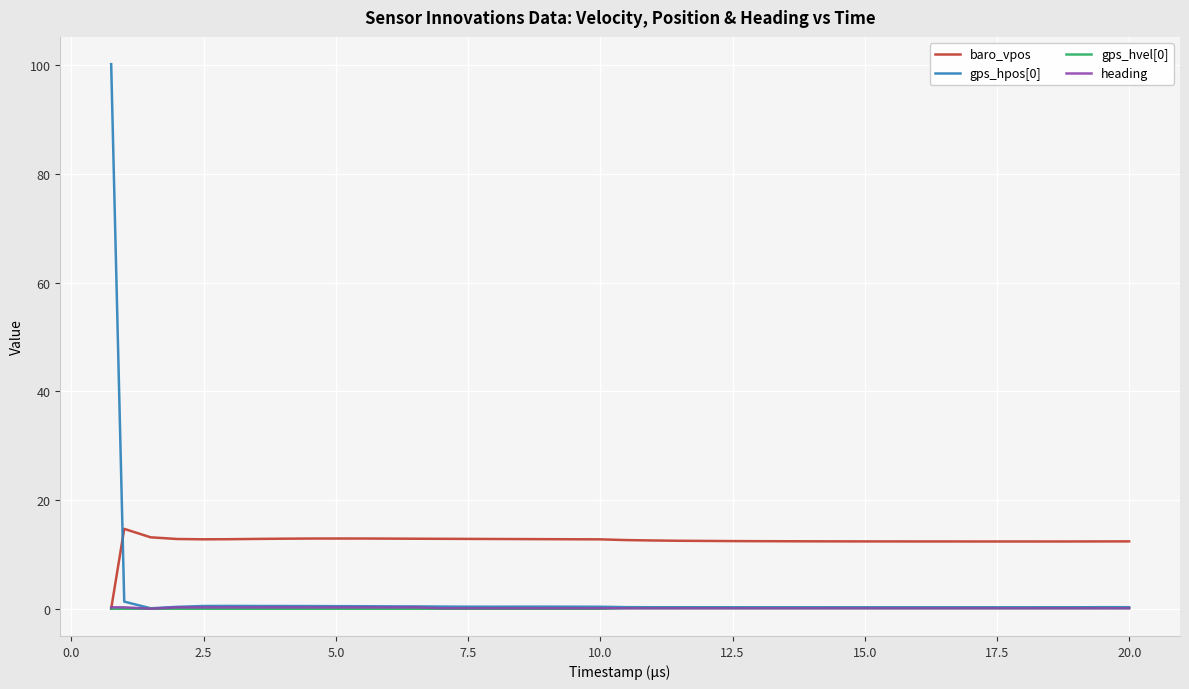

Which series ends up on top after the final intersection of baro_vpos and gps_hpos[0]?

baro_vpos